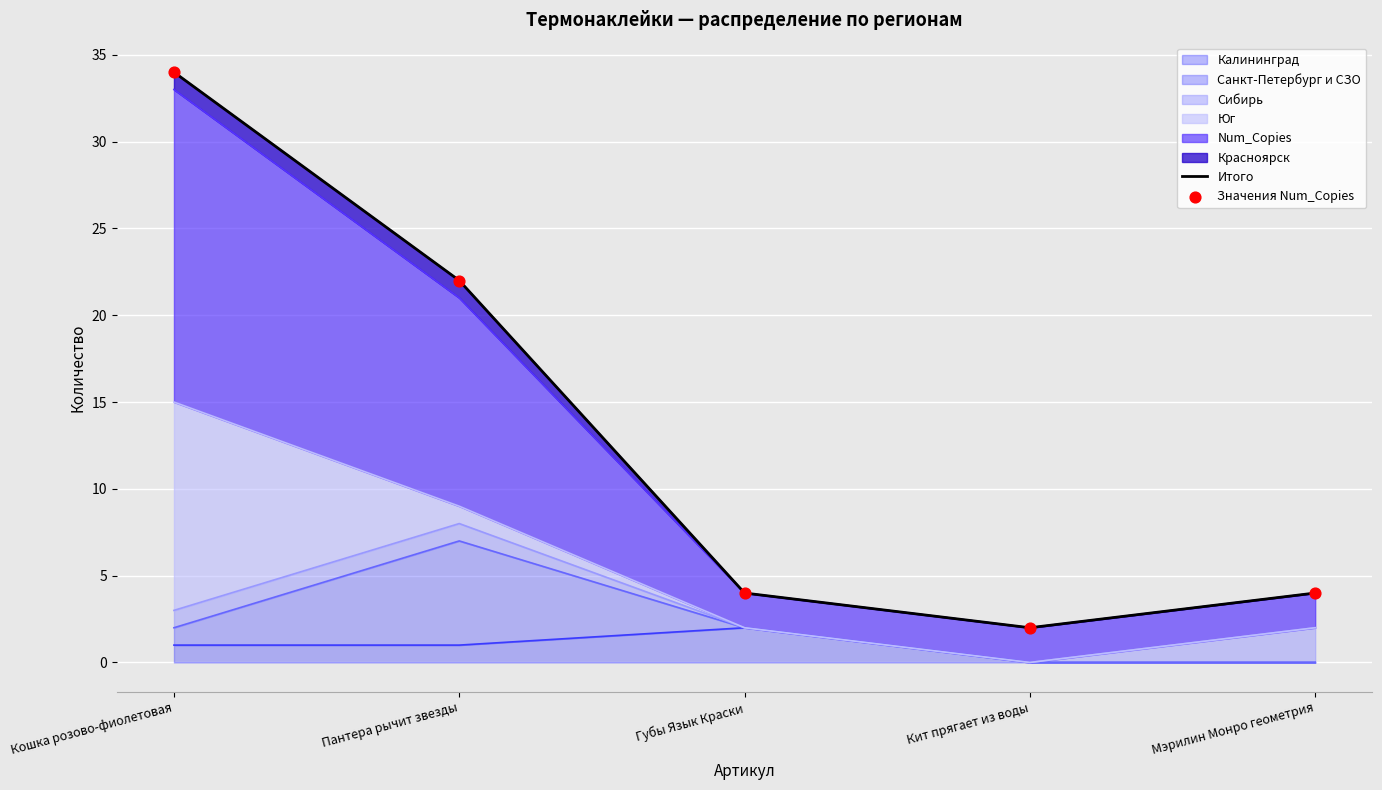

Which series has the largest total across all categories?

Итого